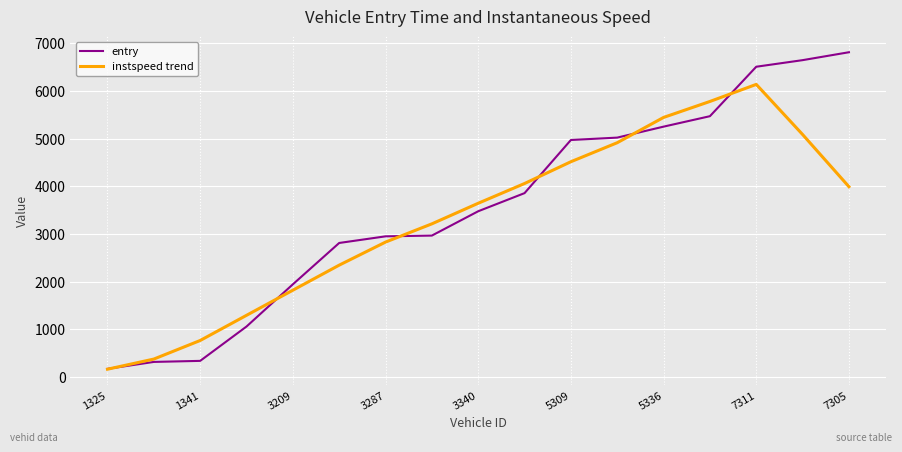

What is the greatest value displayed?

6813.0